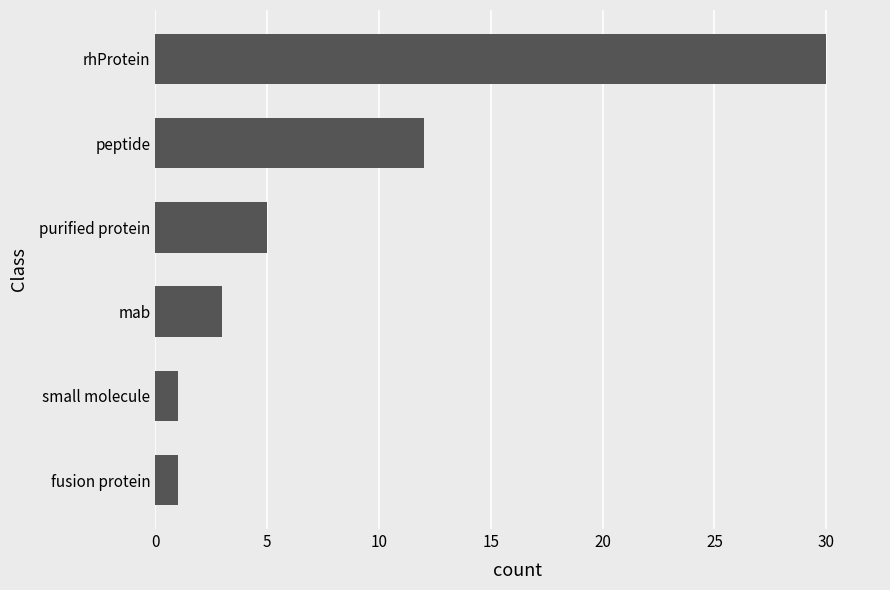

True or false: the data shows 30 at rhProtein.

True